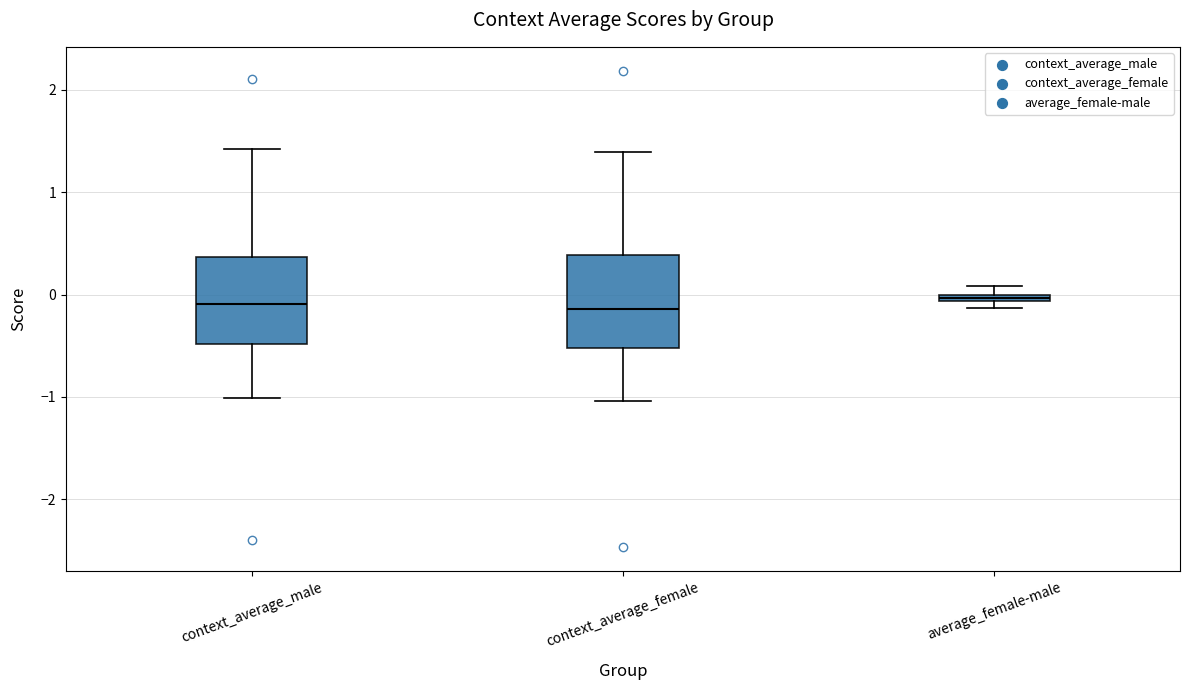

Where does the upper whisker of the box for context_average_female end on the y-axis? The values are not printed on the chart, so give them approximately, as read against the axis.

1.4